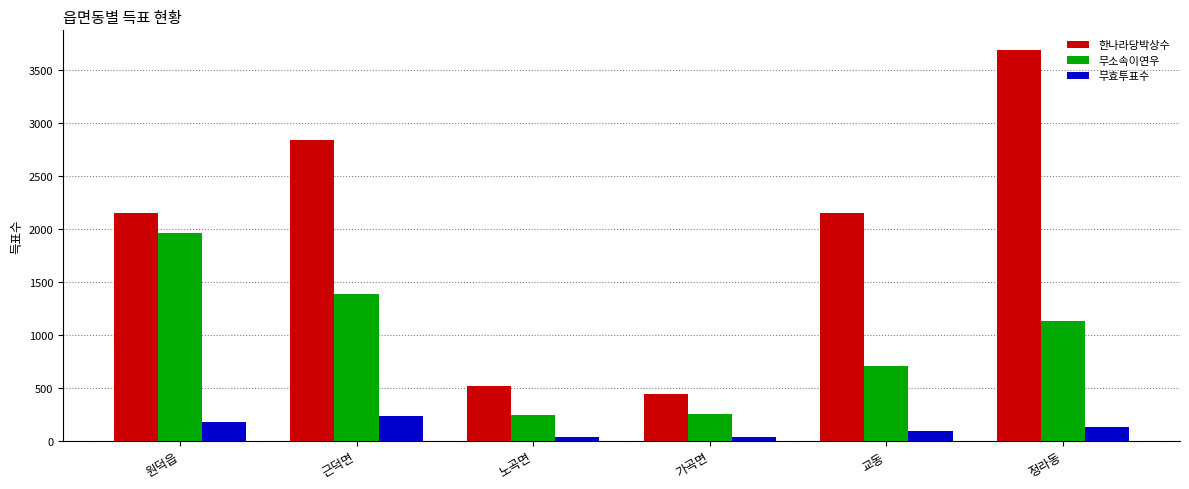

Which series has the widest spread of values?

한나라당박상수